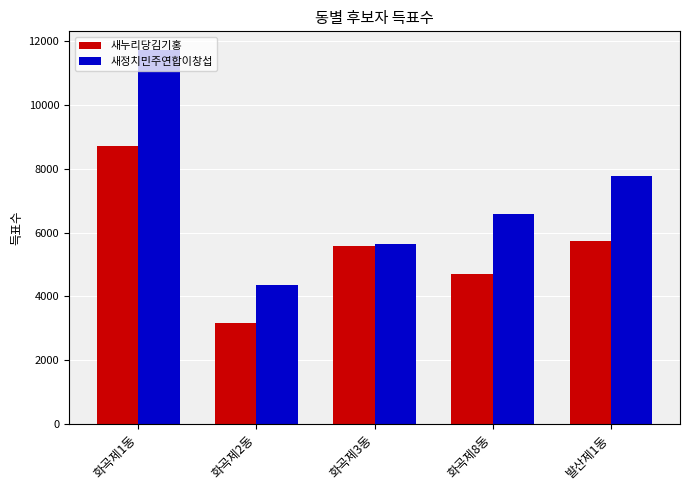

What is the greatest value displayed?

11730